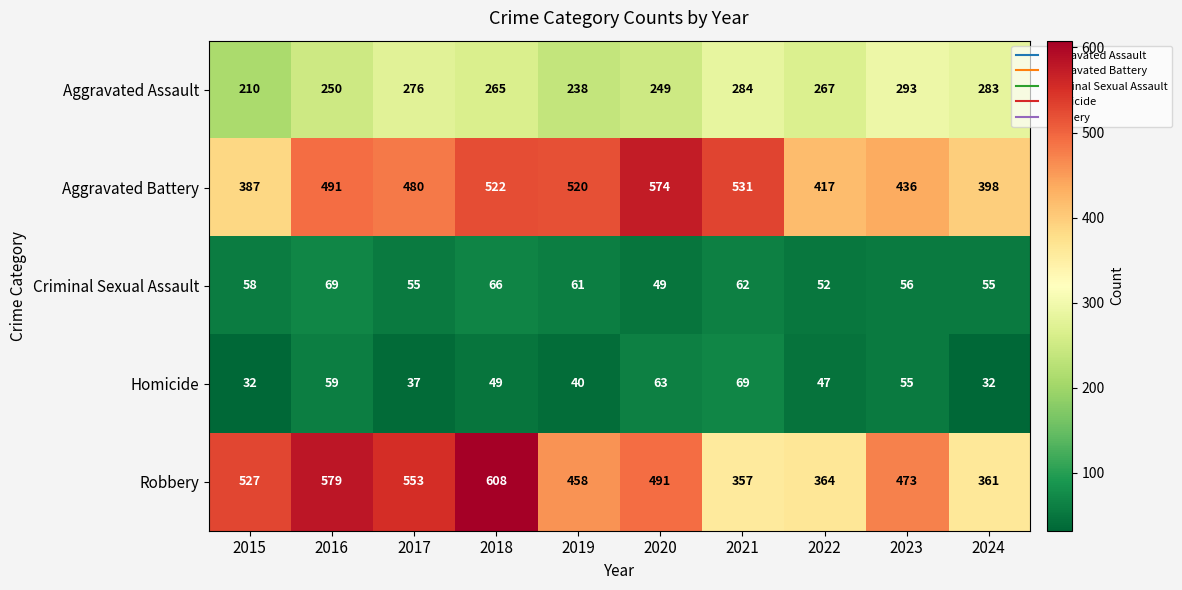

What is the difference between the maximum and minimum values in the Criminal Sexual Assault series?

20